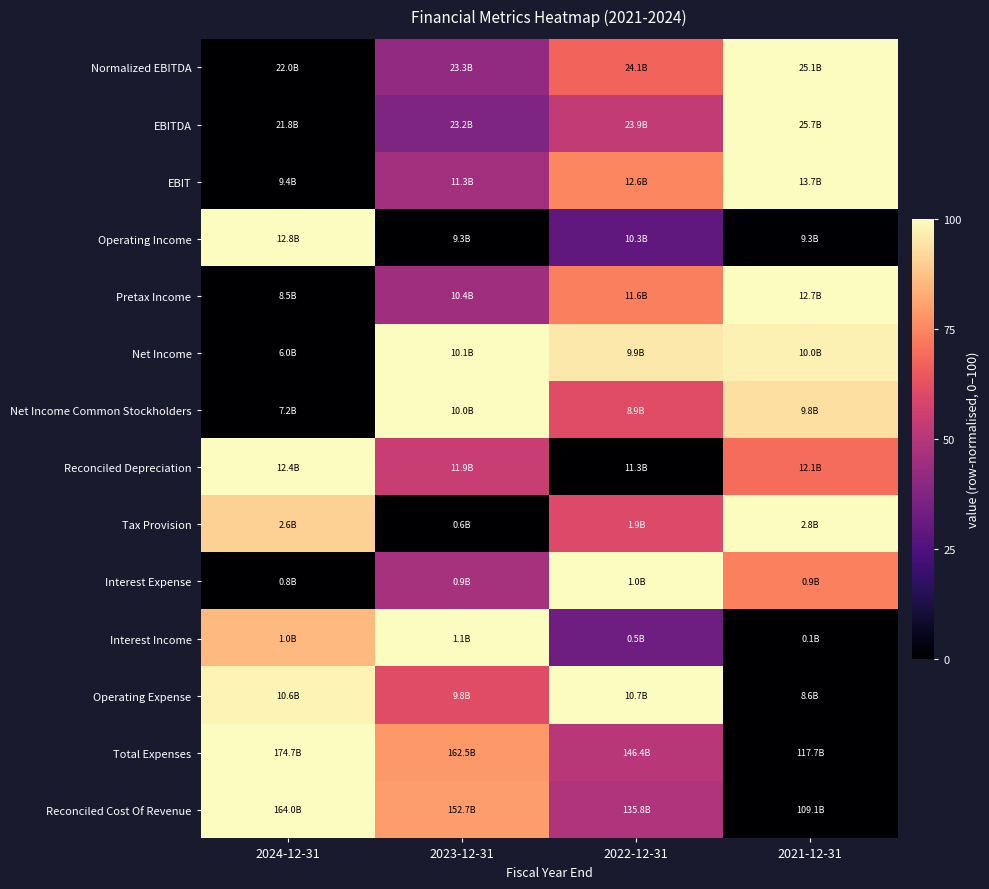

How many series are shown in this chart?

14